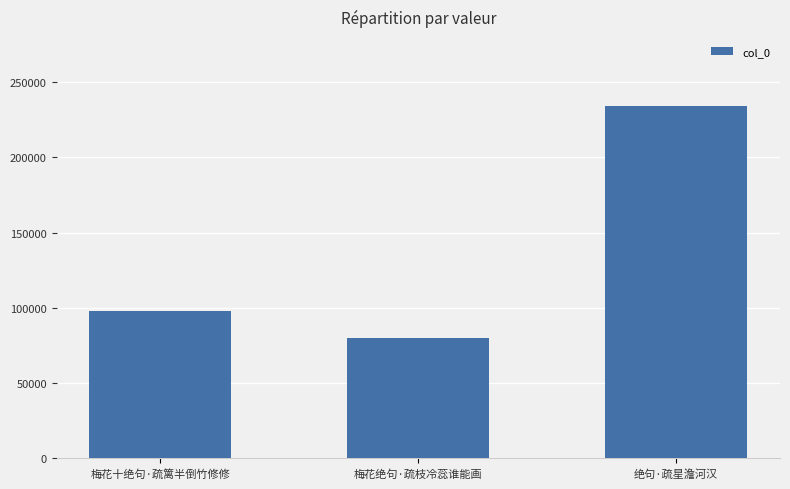

Does the chart contain any negative values?

No